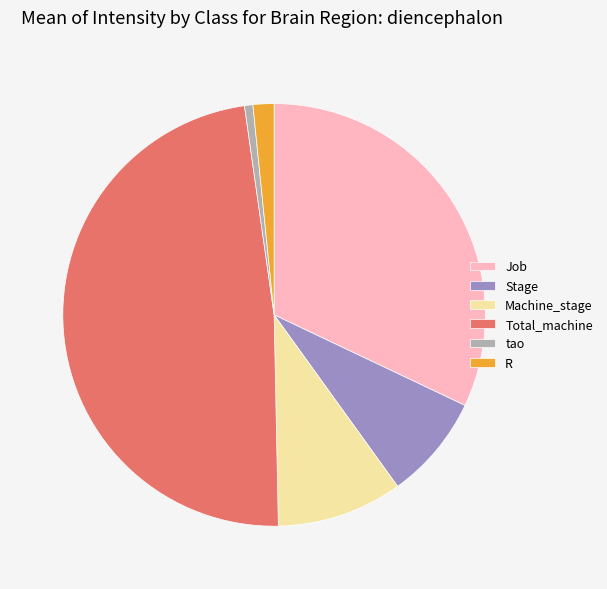

Which category has the smallest portion of the pie?

tao